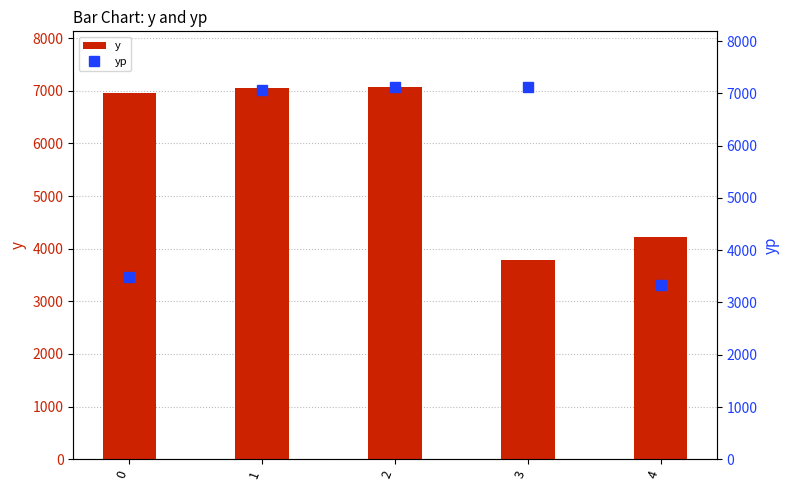

Rank the series at 1 from lowest to highest value.

y, yp